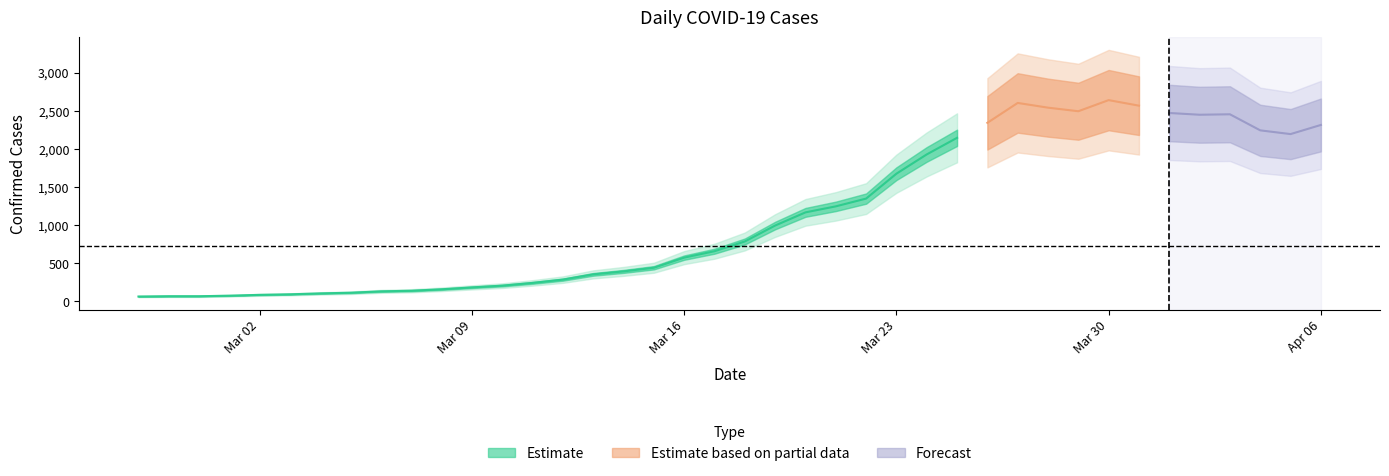

Approximately how many times larger is the value at 2020-02-28 compared to 2020-03-06?

0.5